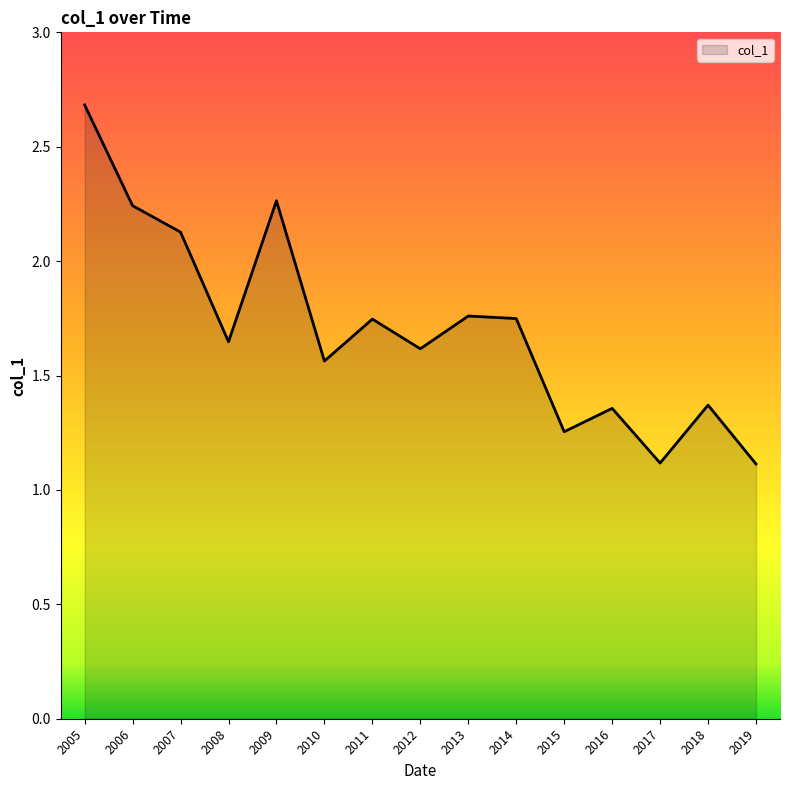

How many interior local valleys (lower than both neighbors) does the data have?

5